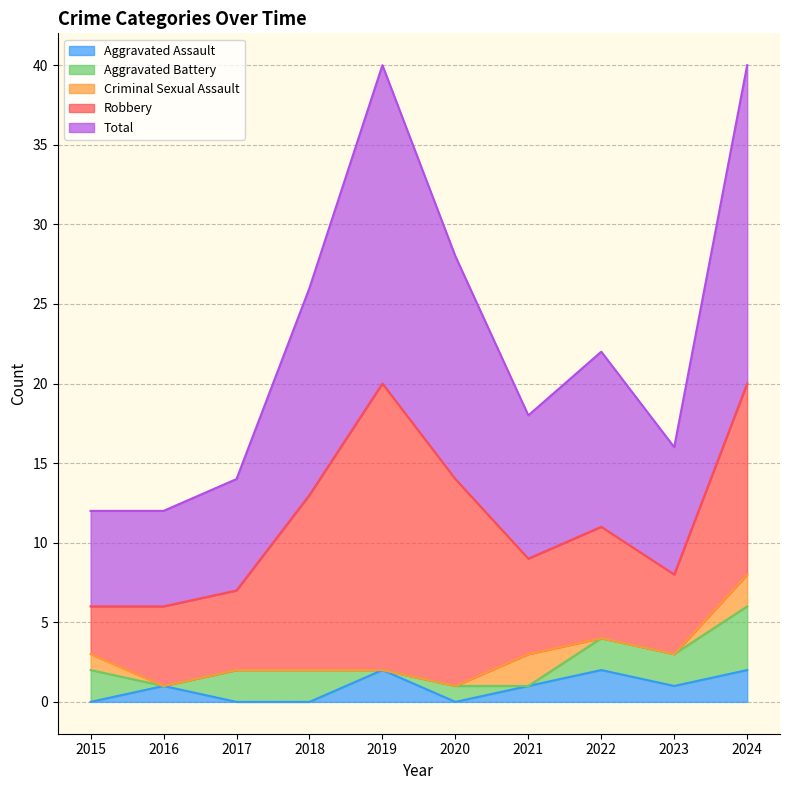

Where is Criminal Sexual Assault nearest to the value 1?

2015